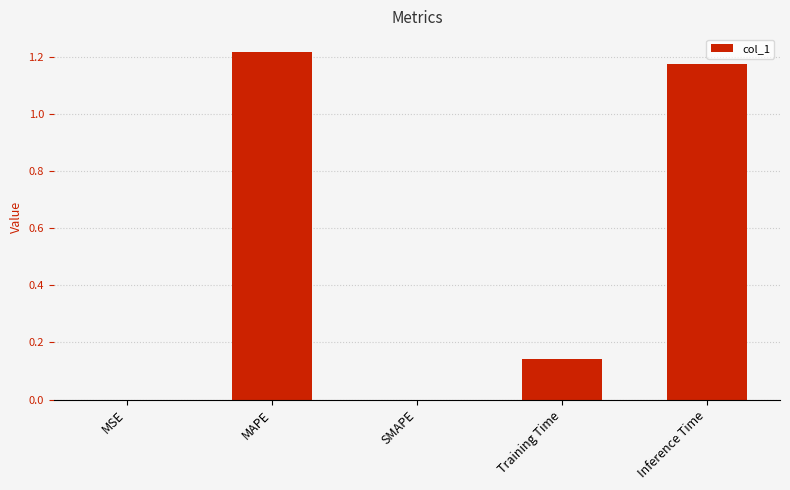

Are the bars horizontal?

No